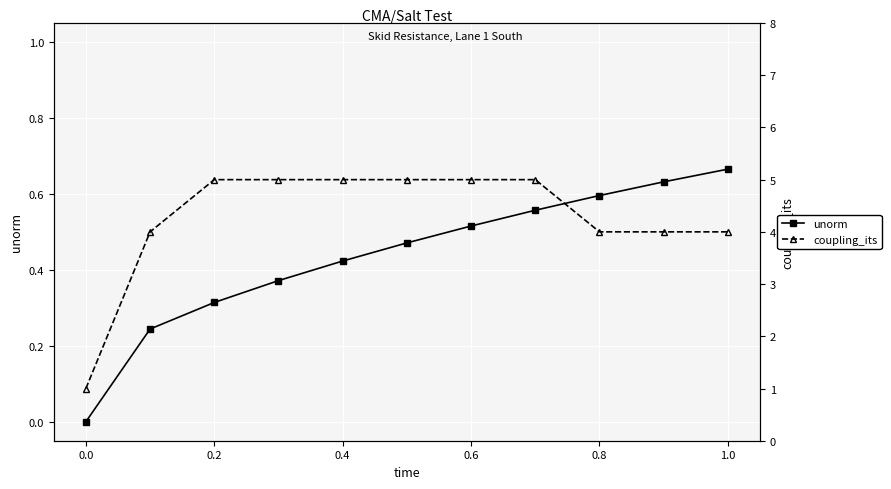

What is the value of the coupling_its point at the 2nd from the left?

4